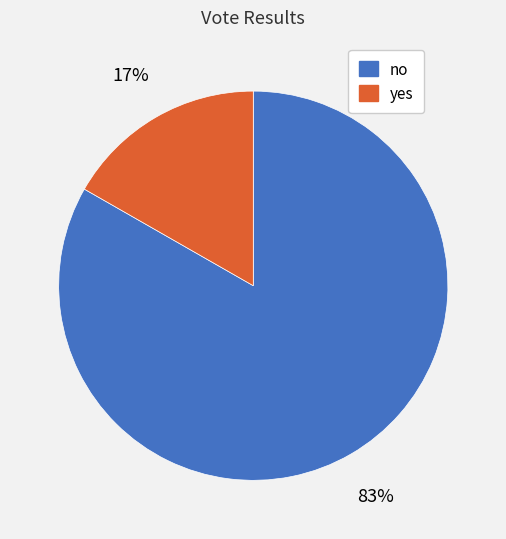

Is there a majority slice in this chart?

Yes